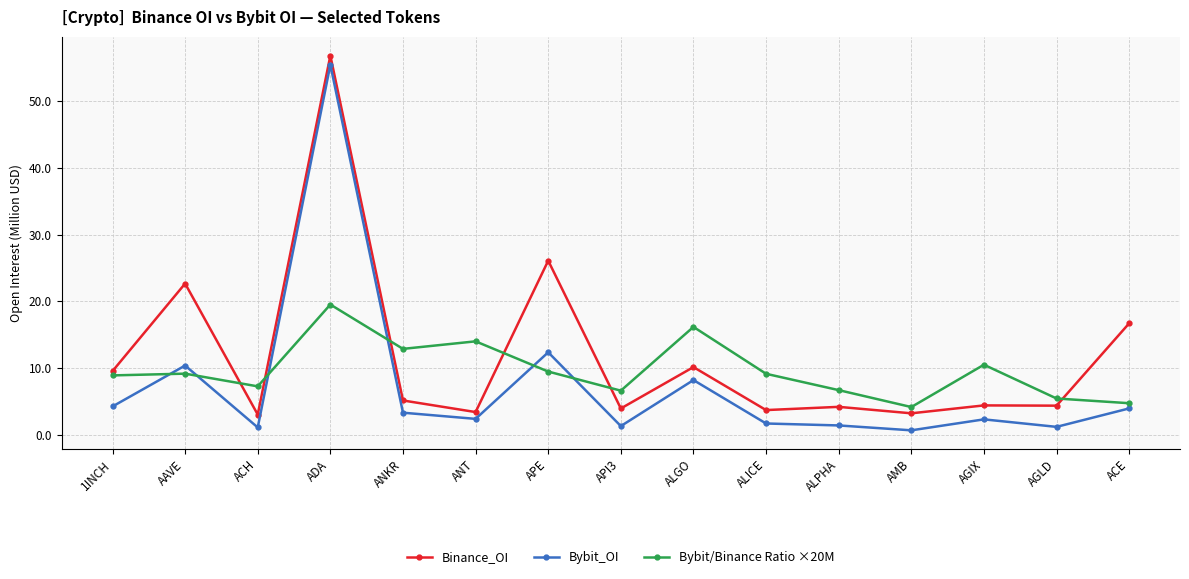

Which series has the widest spread of values?

Bybit_OI